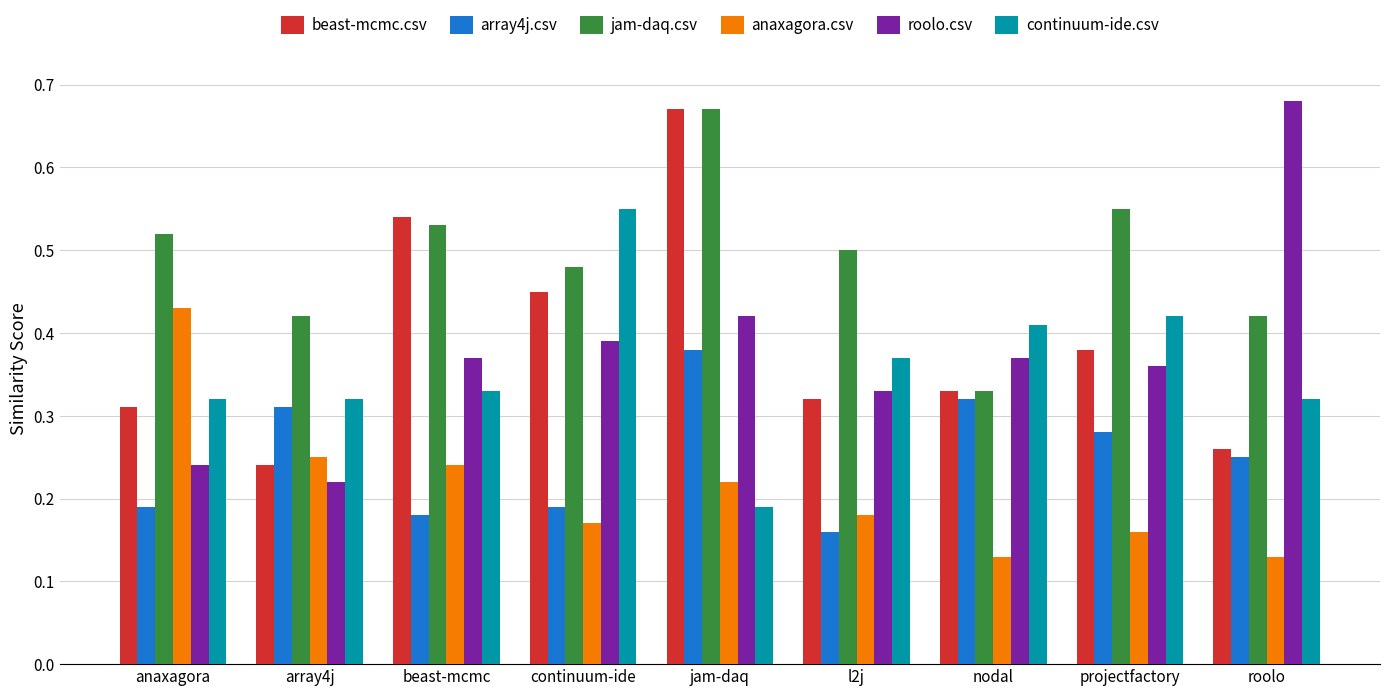

What is the sum of all roolo.csv values?

3.4